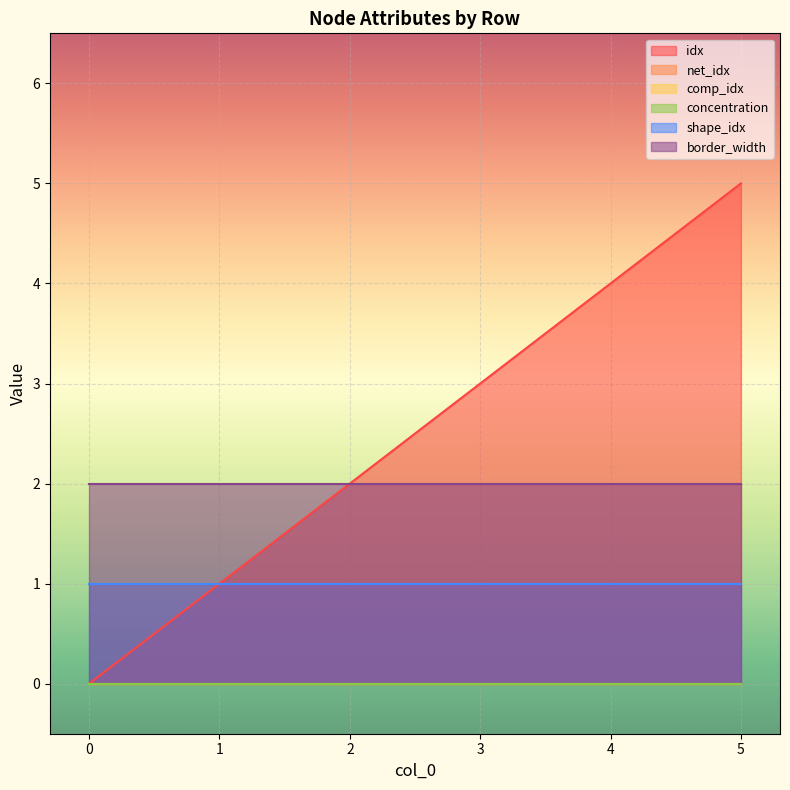

Reading right to left, what are all the values shown in this chart?

idx: 5=5	4=4	3=3	2=2	1=1	0=0
net_idx: 5=0	4=0	3=0	2=0	1=0	0=0
comp_idx: 5=0	4=0	3=0	2=0	1=0	0=0
concentration: 5=0	4=0	3=0	2=0	1=0	0=0
shape_idx: 5=1	4=1	3=1	2=1	1=1	0=1
border_width: 5=2	4=2	3=2	2=2	1=2	0=2